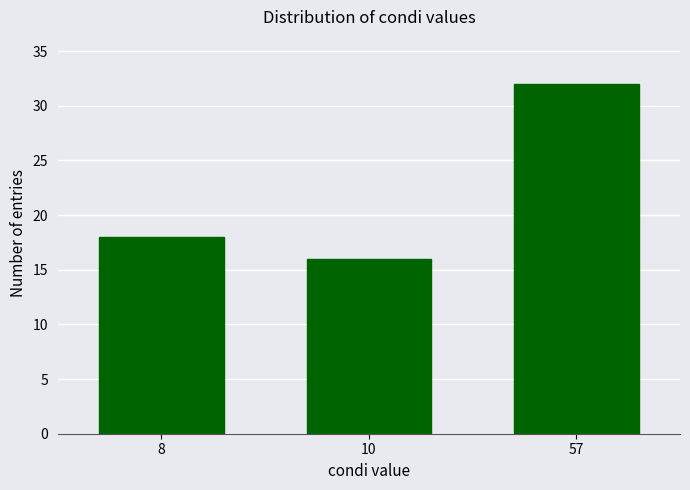

Reading right to left, transcribe all the data shown in this chart.

57=32	10=16	8=18